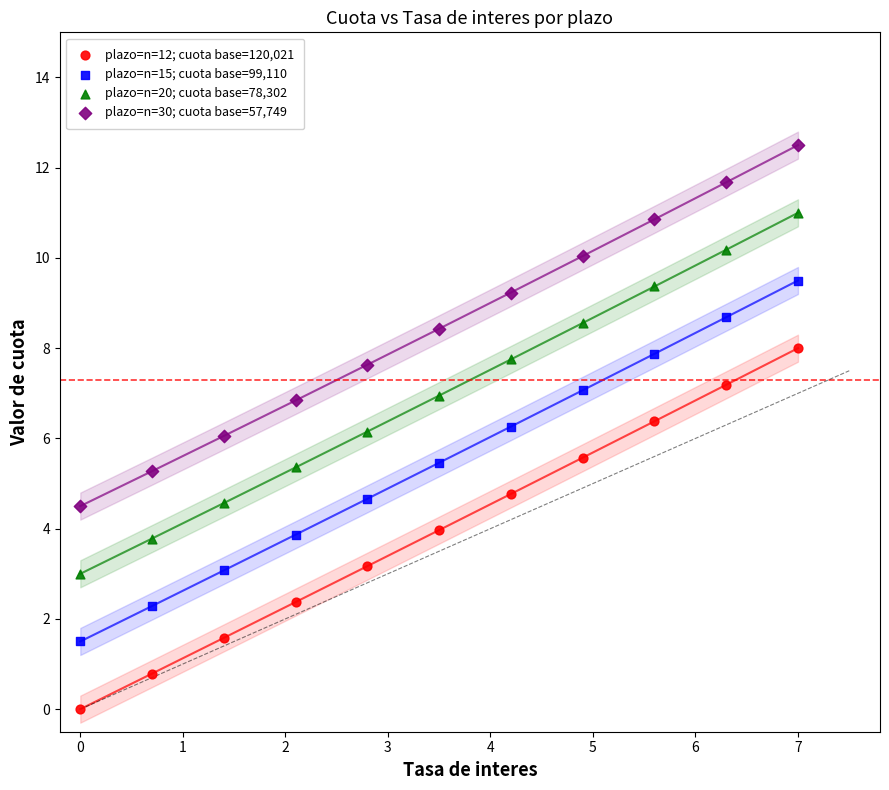

What are all the series names shown in the legend?

plazo=n=12; cuota base=120,021, plazo=n=15; cuota base=99,110, plazo=n=20; cuota base=78,302, plazo=n=30; cuota base=57,749